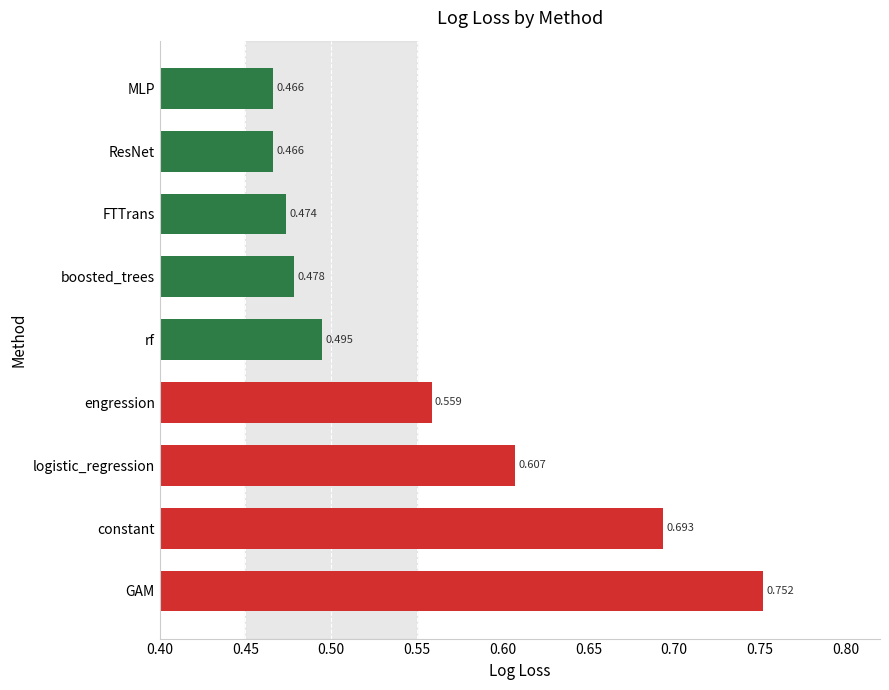

Between rf and engression, which is larger?

engression